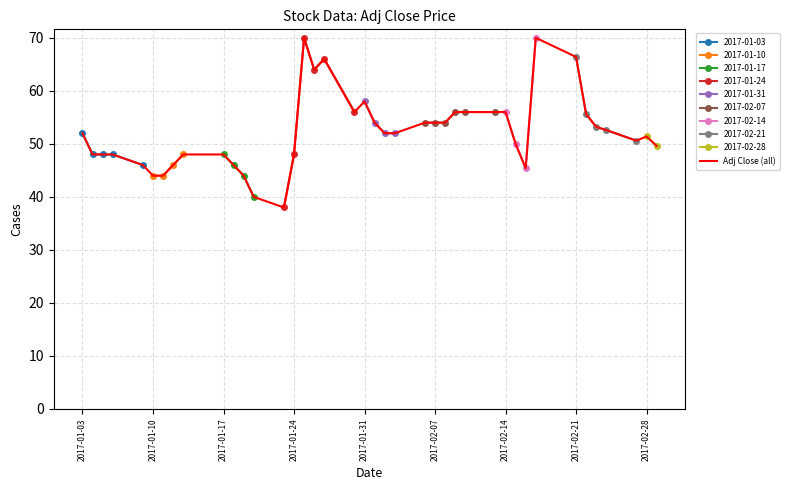

What is the minimum value for Adj Close (all)?

38.0